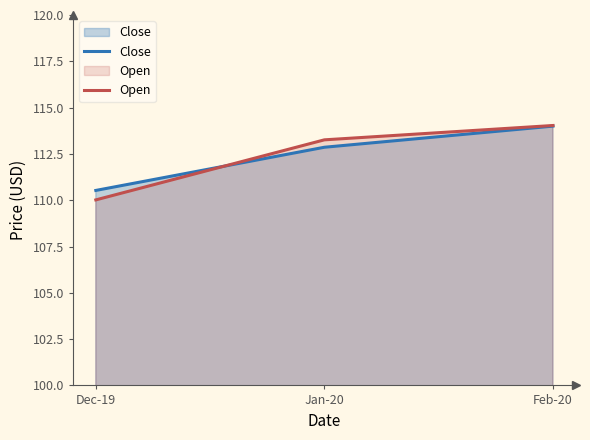

What is the value of the Close point at the 1st from the left?

110.5